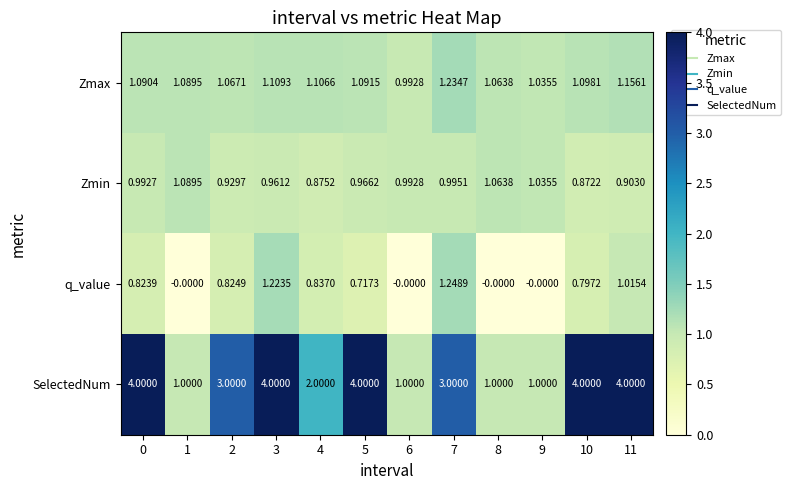

Between 1 and 2, which series saw the biggest shift?

SelectedNum